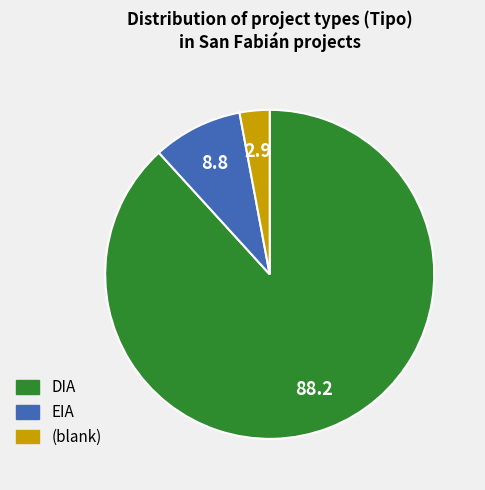

Does any single category account for the majority?

Yes